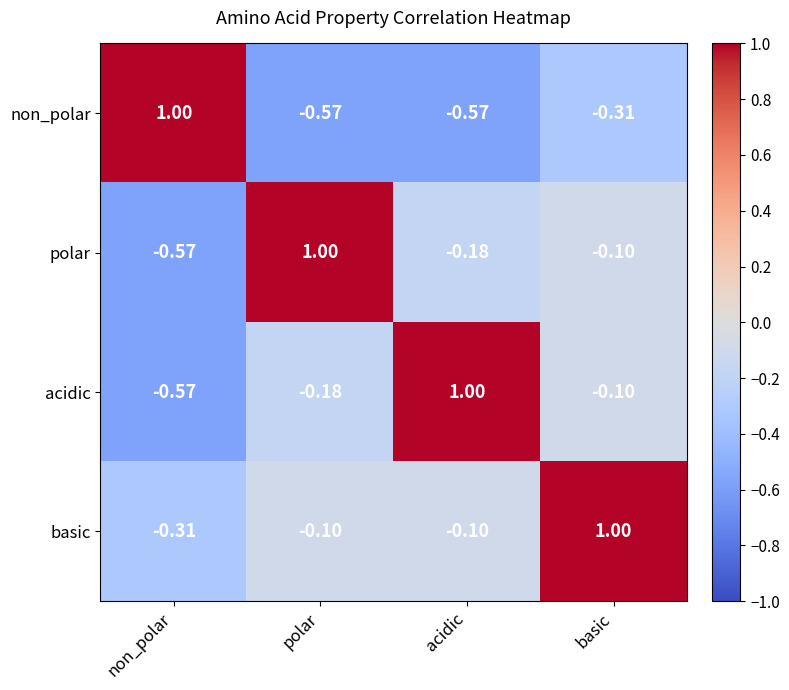

Where does the acidic series first go above 0?

acidic